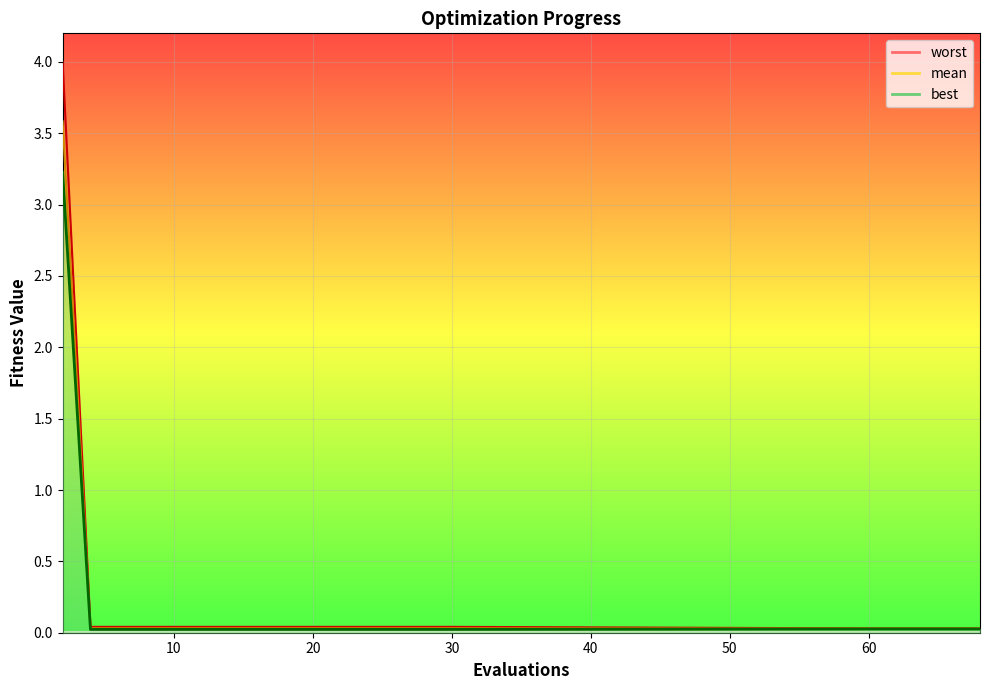

Between 20 and 60, which series saw the biggest shift?

worst_line